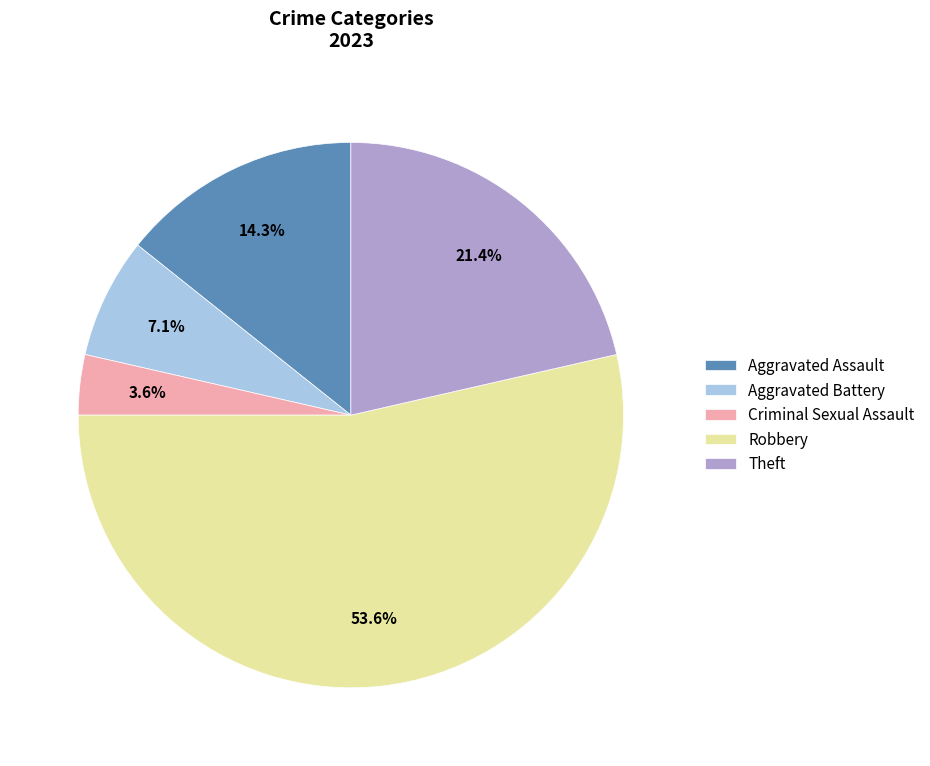

How many segments does this pie chart have?

5